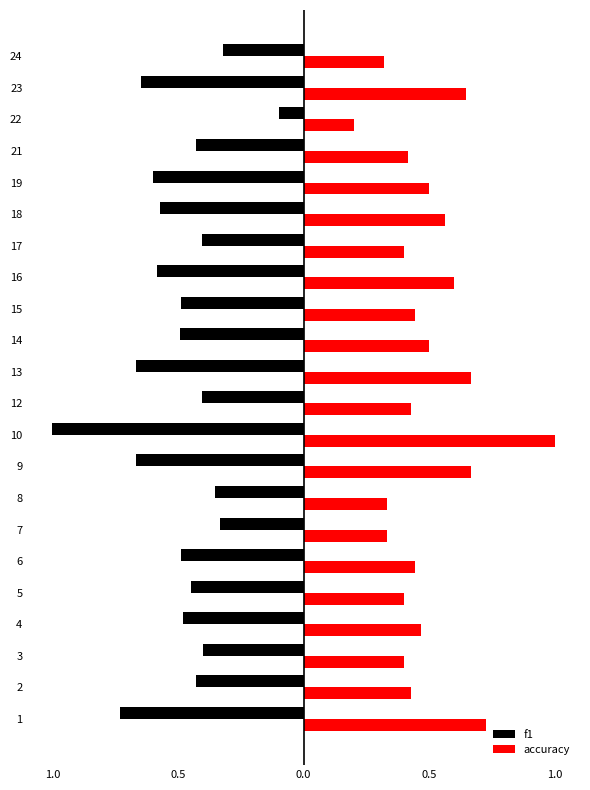

What are all the series names shown in the legend?

f1, accuracy